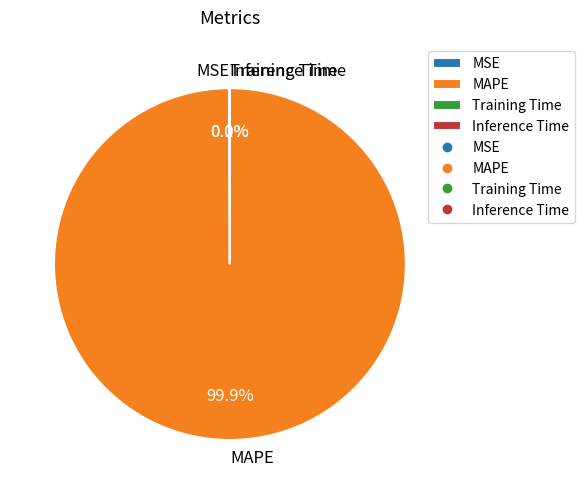

What is the largest slice in the pie chart?

MAPE